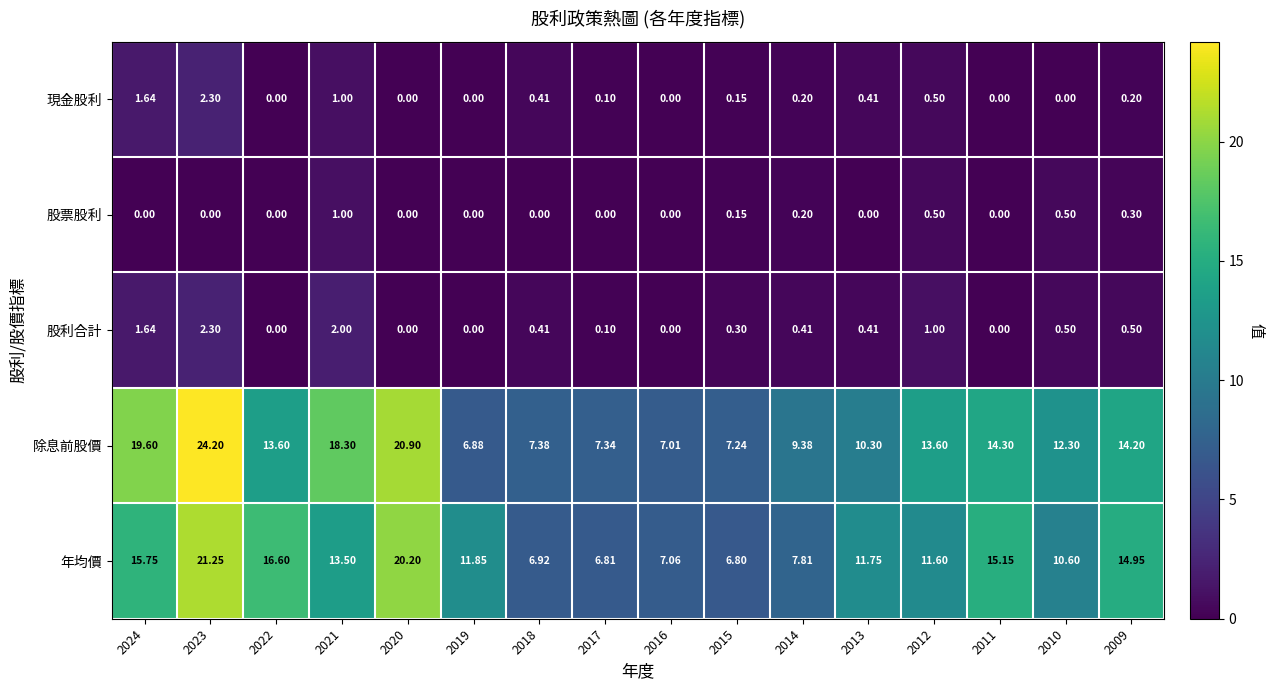

Which series has the widest spread of values?

除息前股價